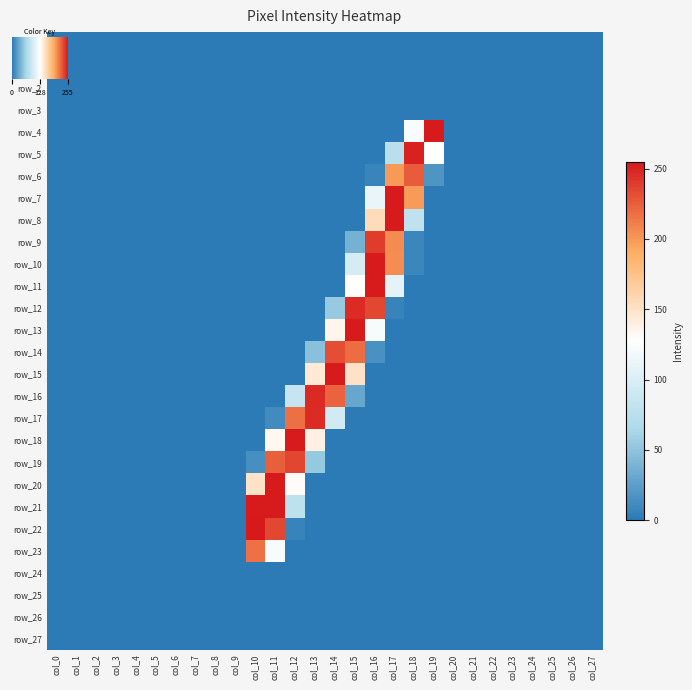

Rank the categories by row_15 value from highest to lowest.

col_14, col_15, col_13, col_0, col_1, col_2, col_3, col_4, col_5, col_6, col_7, col_8, col_9, col_10, col_11, col_12, col_16, col_17, col_18, col_19, col_20, col_21, col_22, col_23, col_24, col_25, col_26, col_27